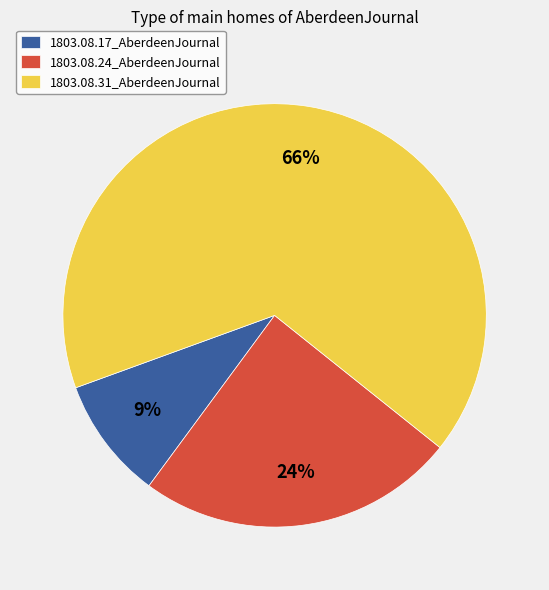

Rank the categories by value from lowest to highest.

1803.08.17_AberdeenJournal, 1803.08.24_AberdeenJournal, 1803.08.31_AberdeenJournal